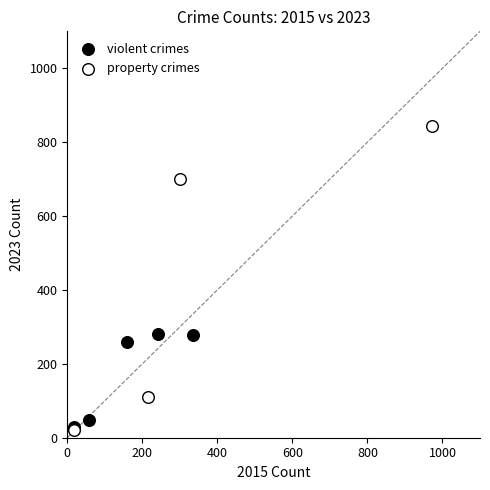

What are all the series names shown in the legend?

violent crimes, property crimes